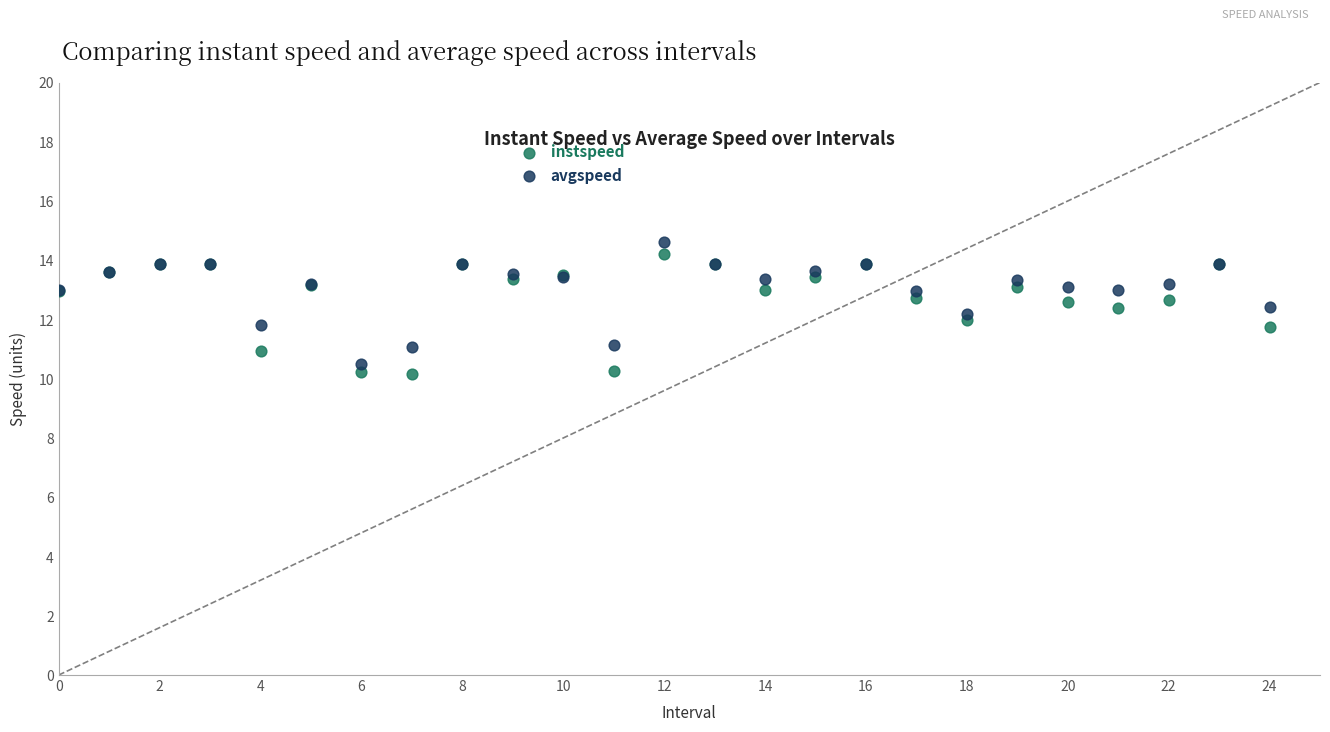

What are all the series names shown in the legend?

instspeed, avgspeed